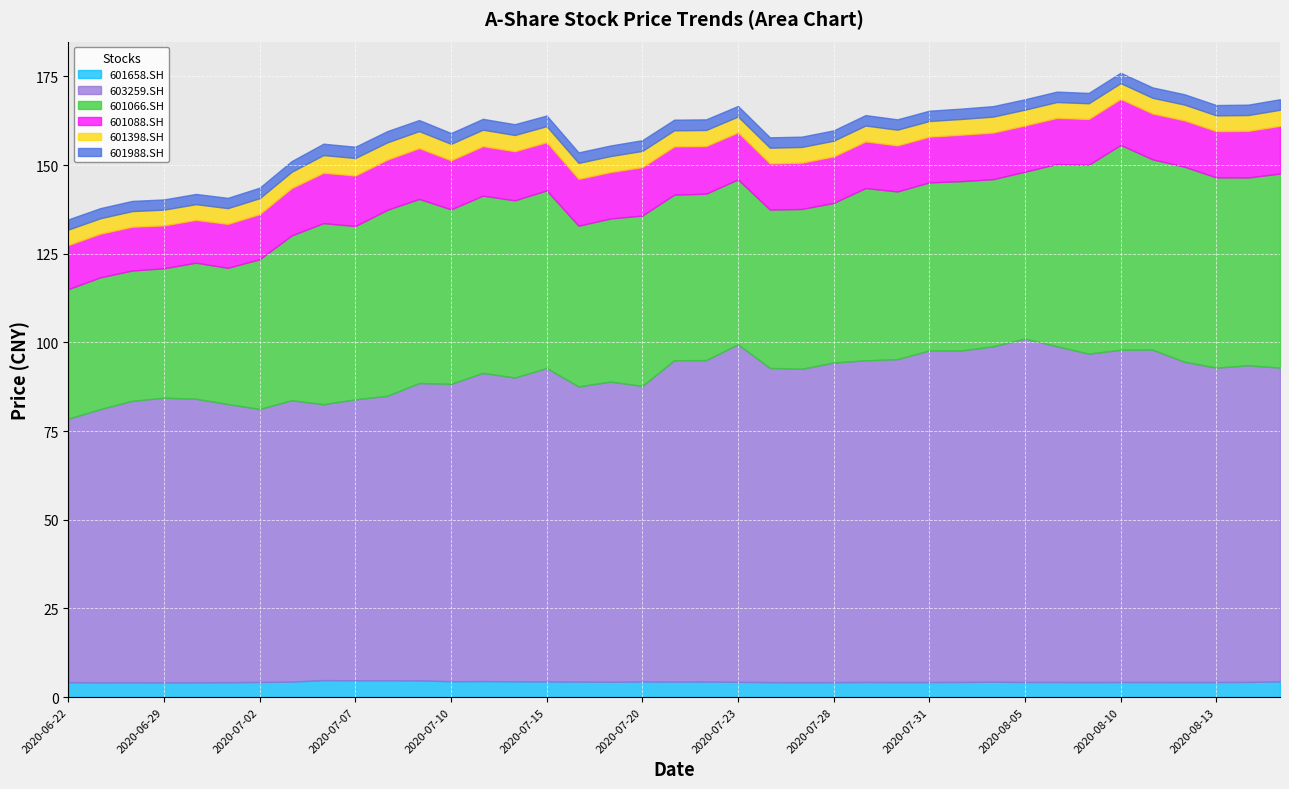

The 601988.SH series shows 3.9 at 2020-06-30. True or false?

False